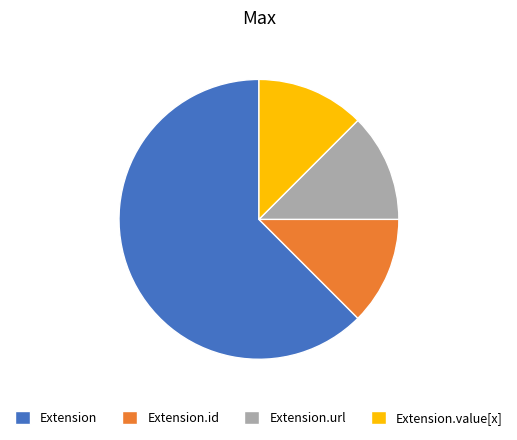

What is the largest slice in the pie chart?

Extension